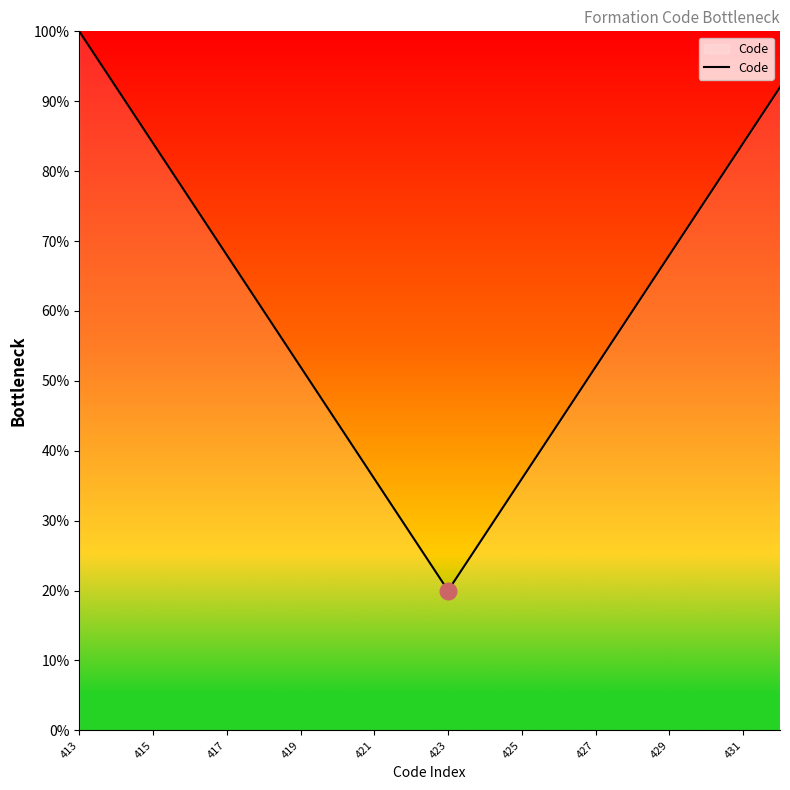

What is the maximum value shown in the chart?

100